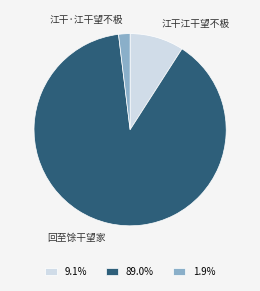

Is there any slice that represents more than half of the pie?

Yes